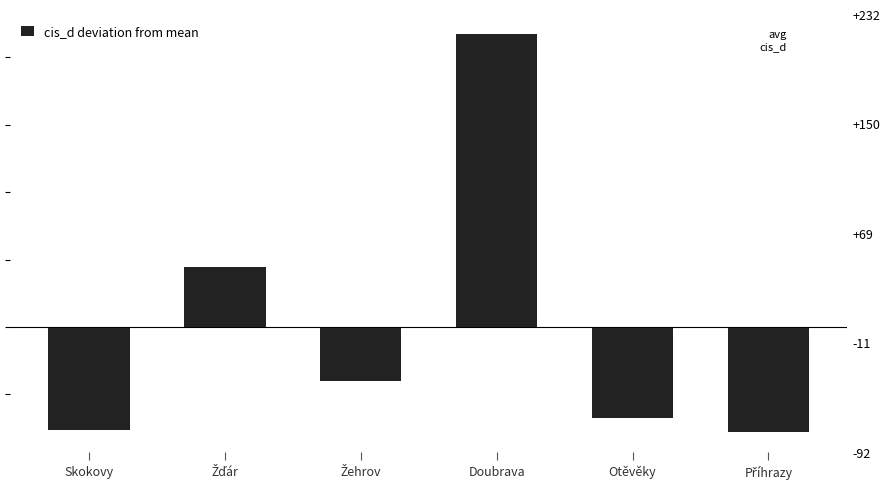

How many bars are there in total?

6